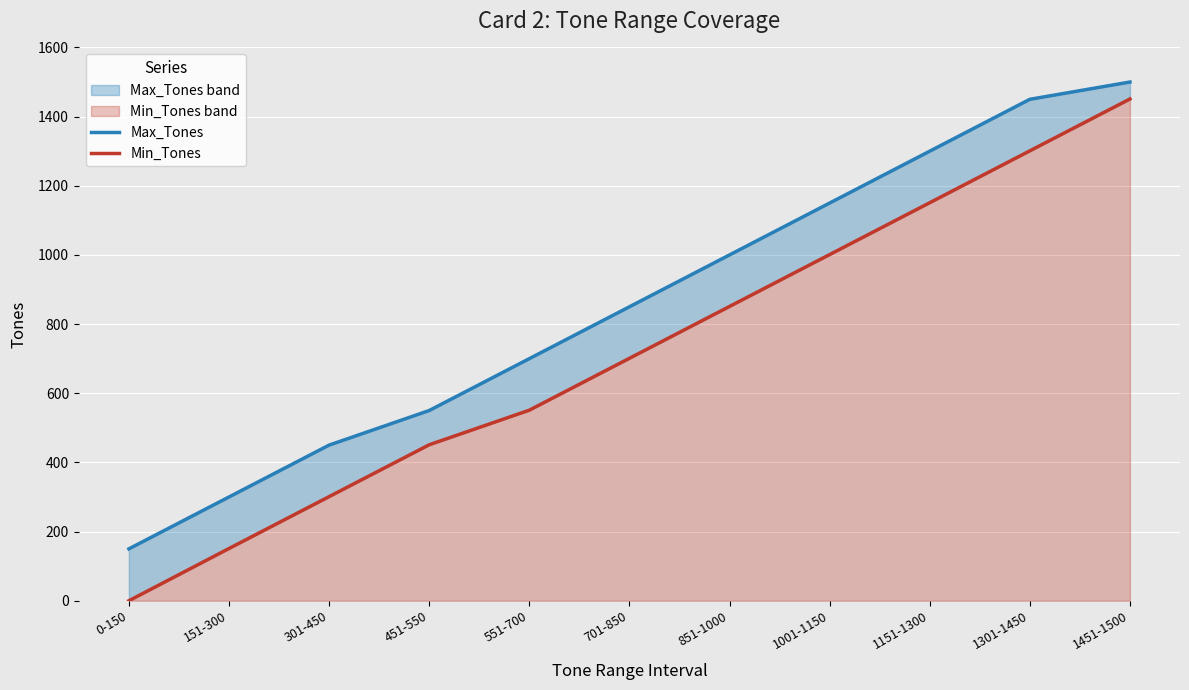

What is the total value across all series at 151-300?

451